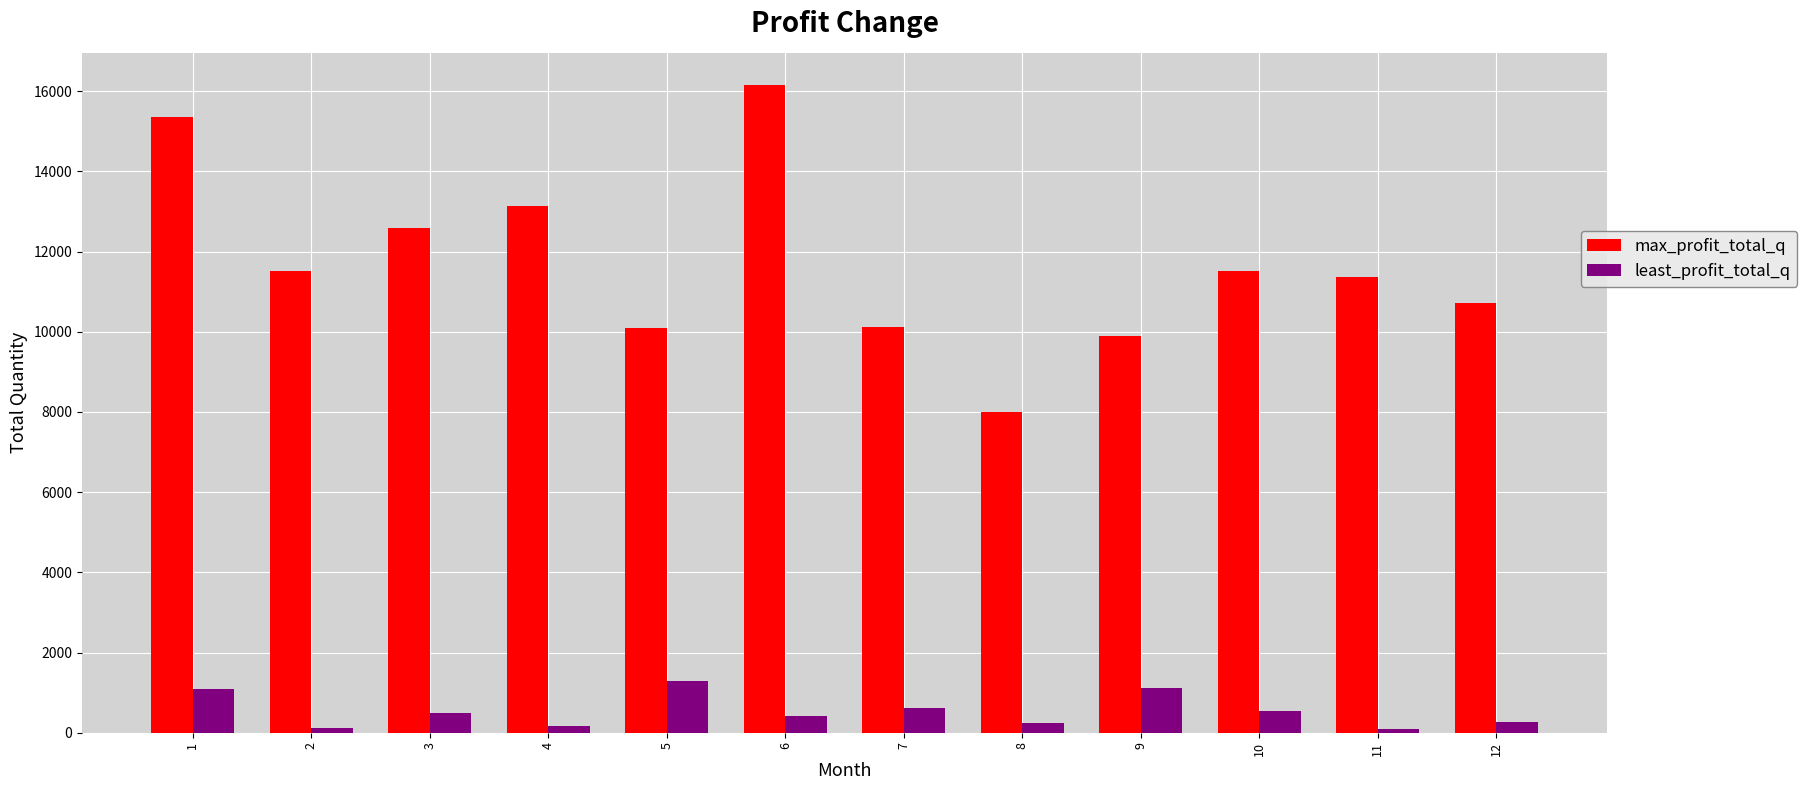

Between 1 and 12, which series saw the biggest shift?

max_profit_total_q